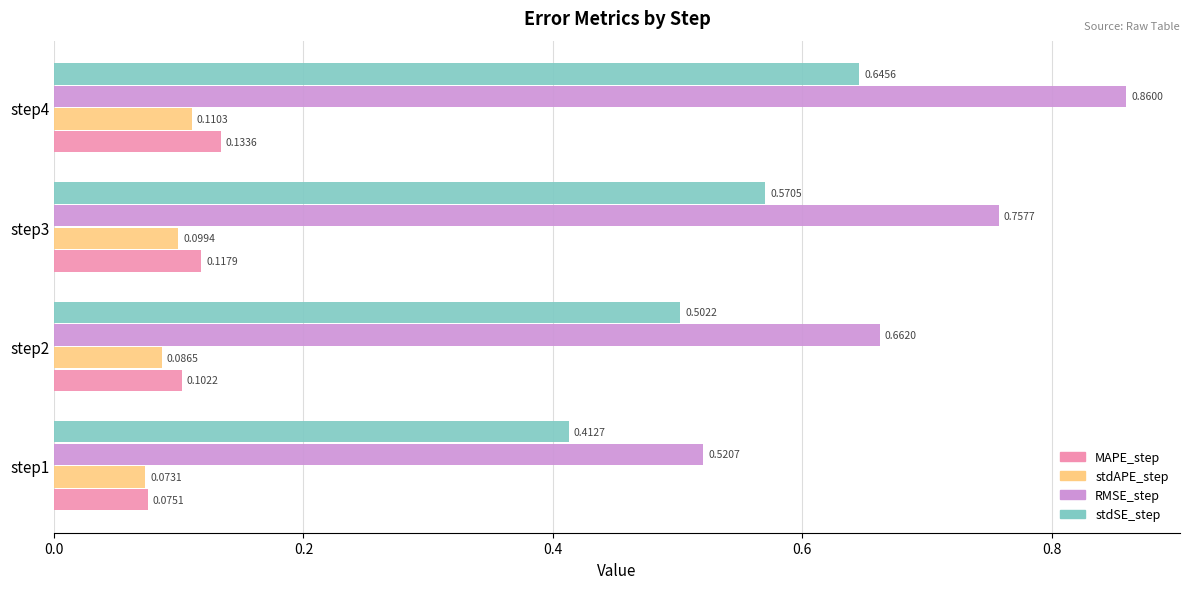

Rank the series at step1 from lowest to highest value.

stdAPE_step, MAPE_step, stdSE_step, RMSE_step